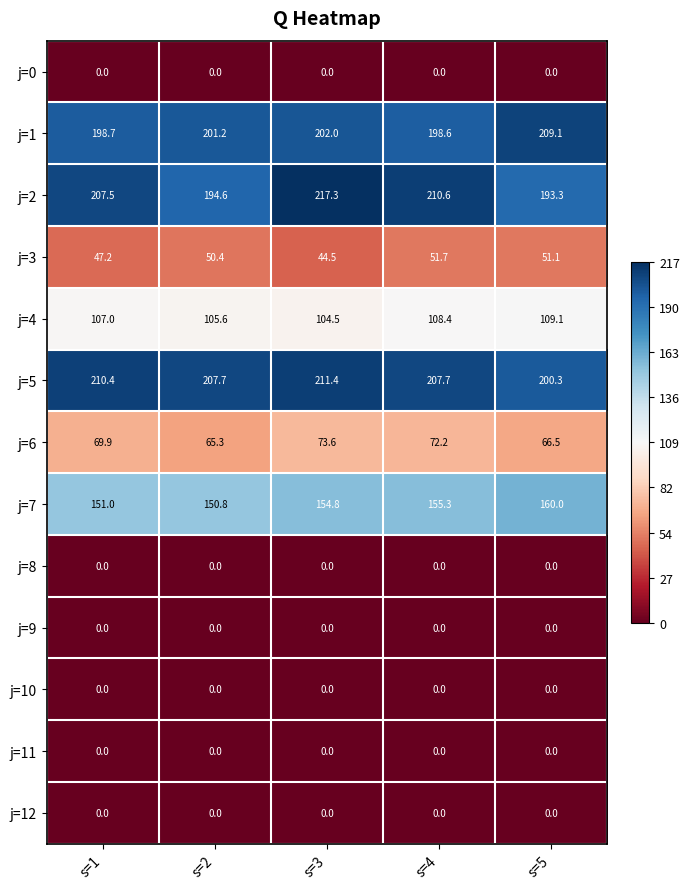

Which series has the largest total across all categories?

j=5